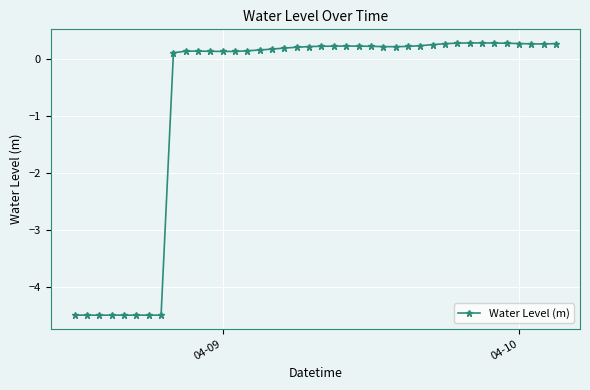

What is the sum of all values?

-29.1